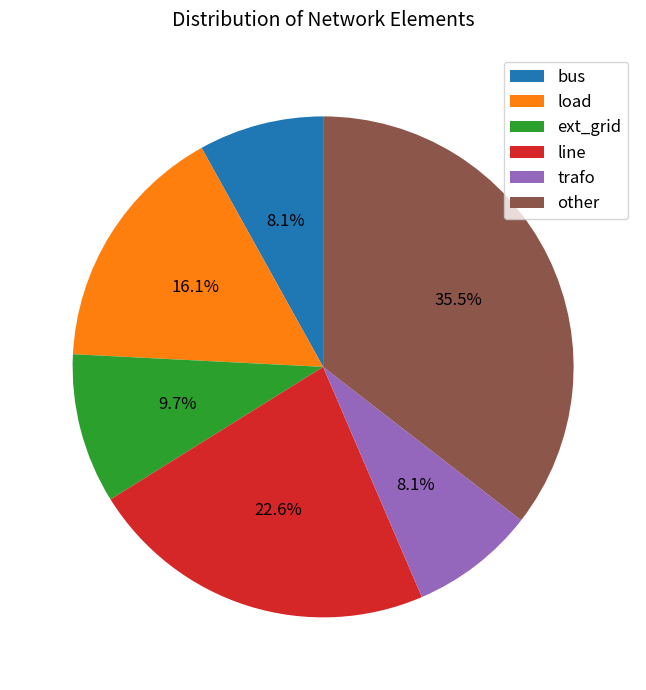

How many segments does this pie chart have?

6